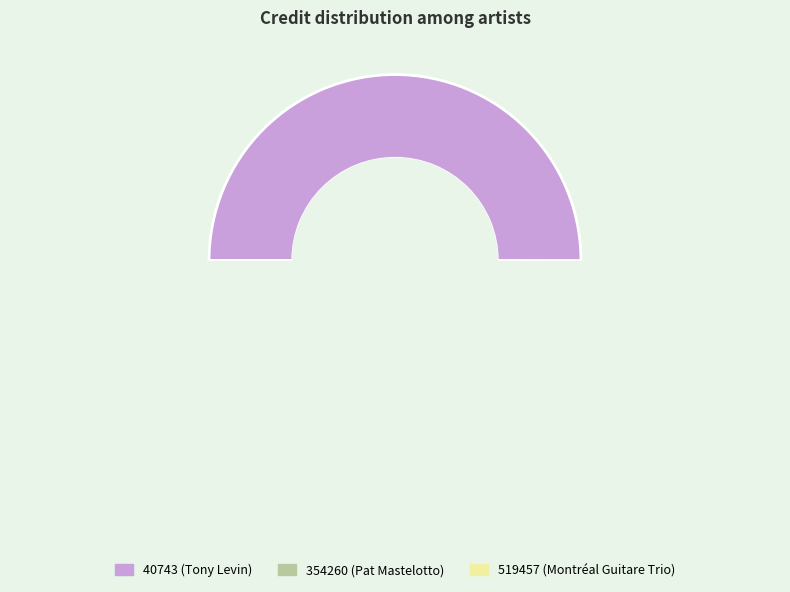

Does 354260 represent more than half of the total?

No